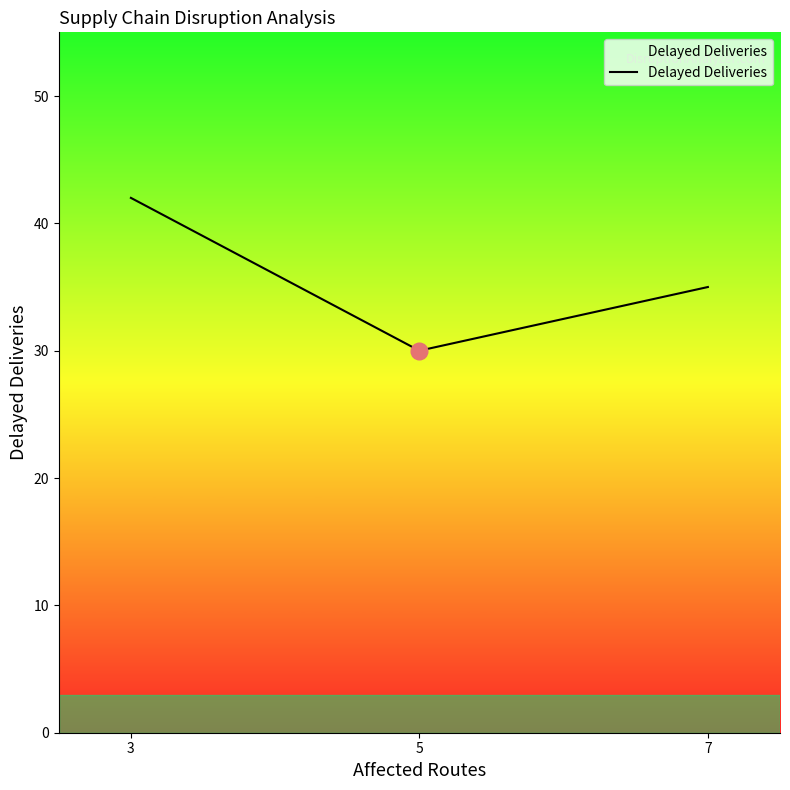

What is the change in value from 3 to 5?

-12